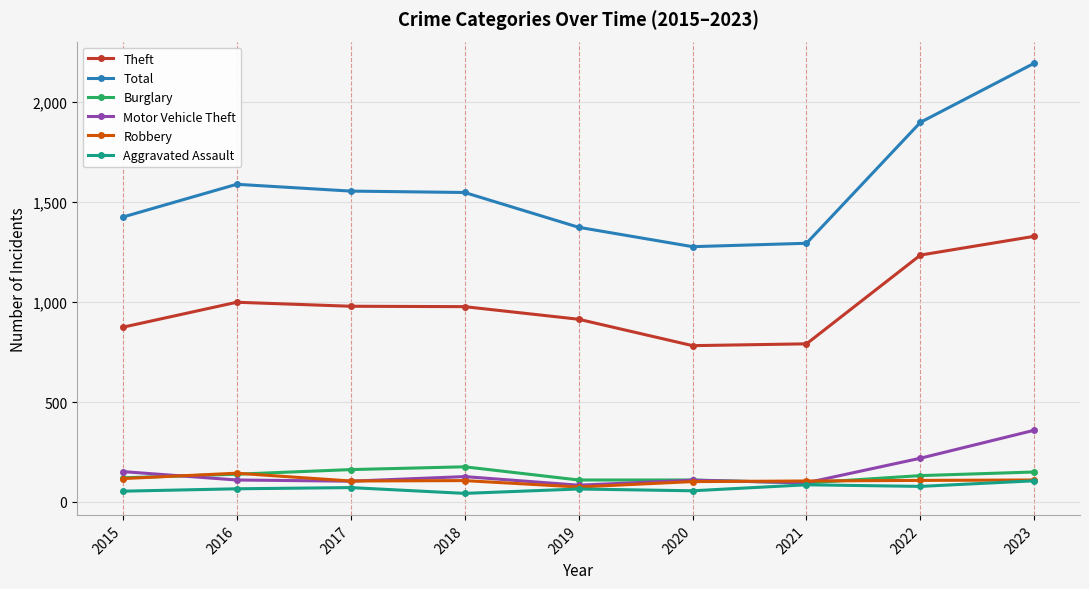

What is the spread (max minus min) of values at 2020?

1221